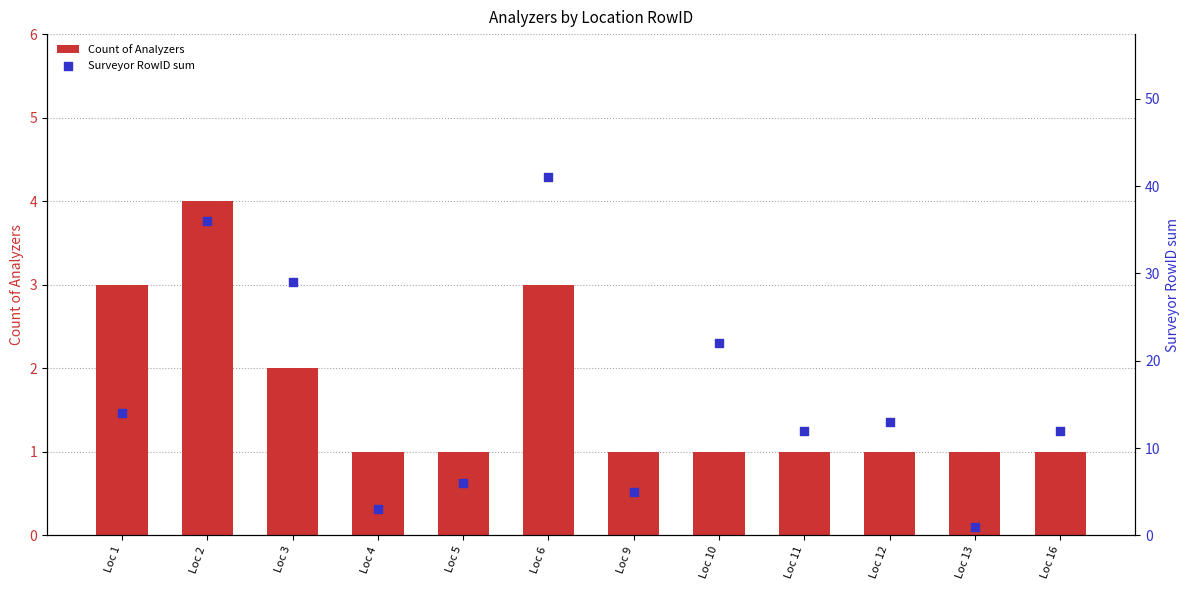

Which series has the widest spread of Y values?

Surveyor RowID sum